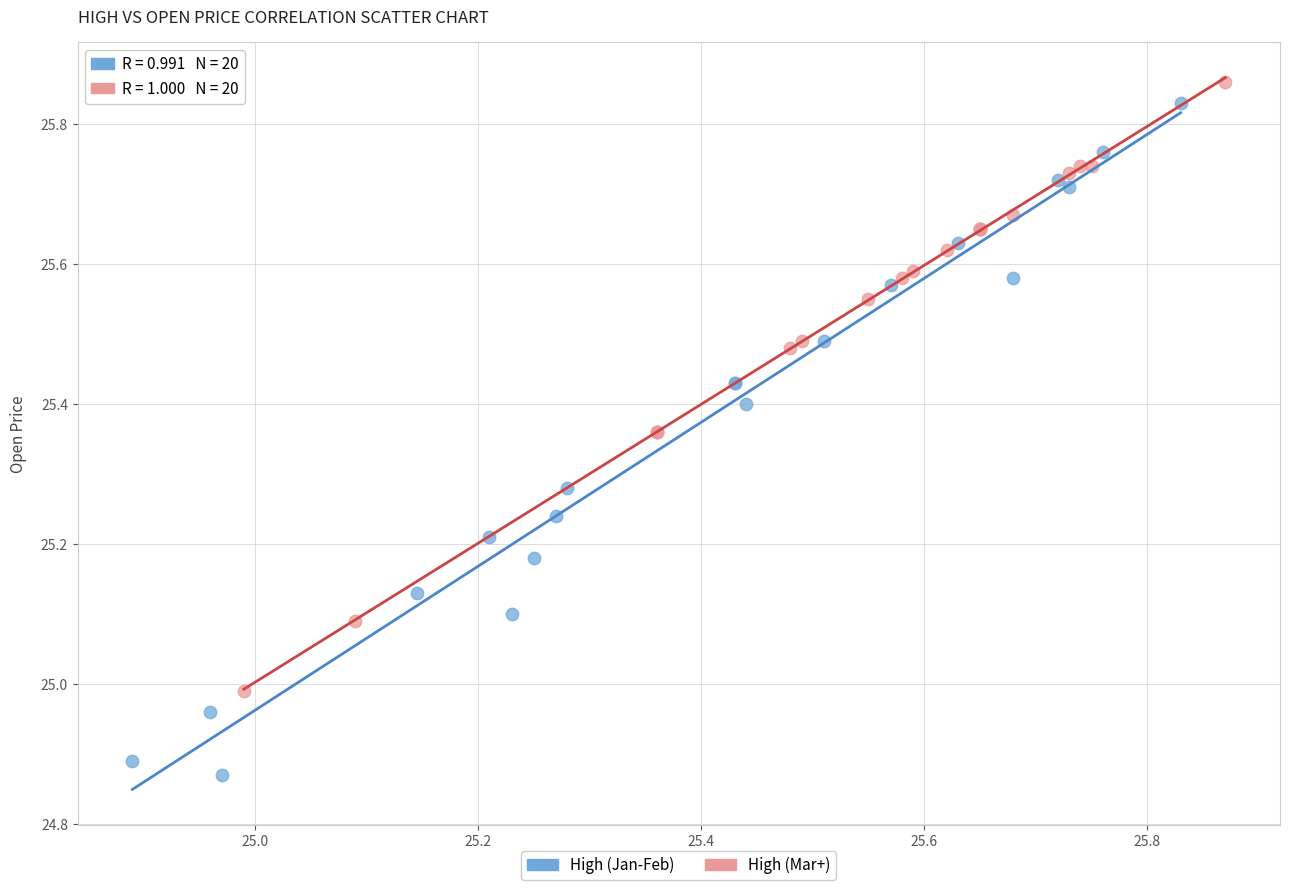

Which series reaches the minimum Y coordinate?

High (Jan-Feb)